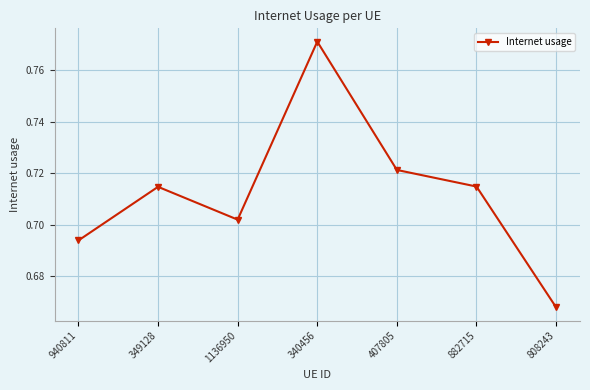

The chart shows a value of 1.2 at 349128. True or false?

False